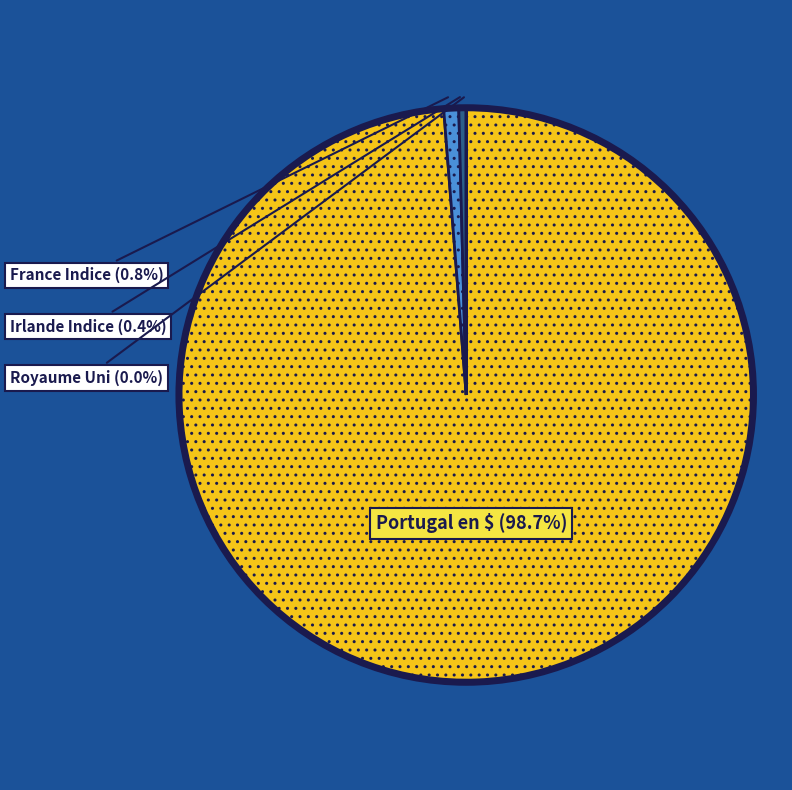

Does any single category account for the majority?

Yes